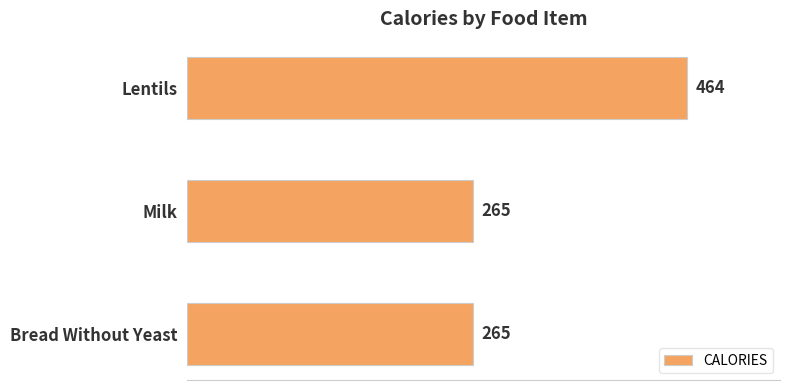

How many values exceed 265?

1